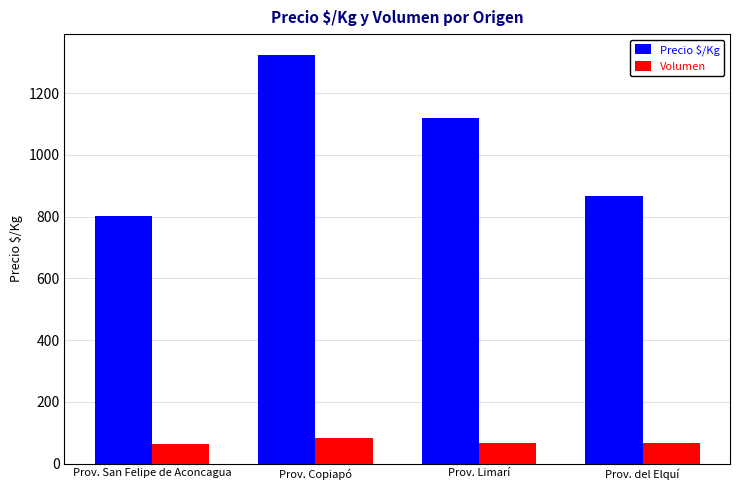

At how many categories does at least one series exceed 459?

4